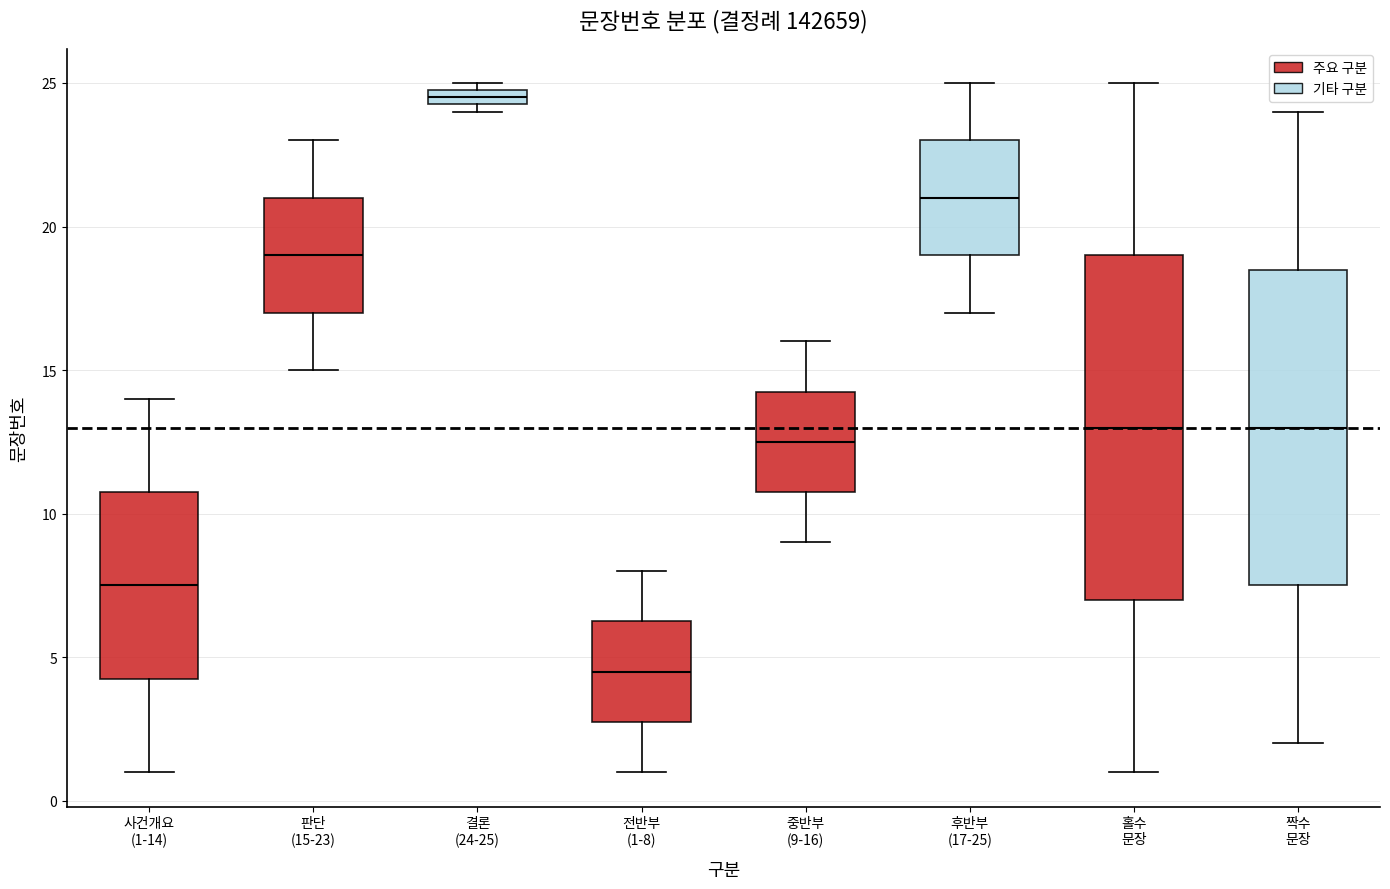

Where does the lower whisker of the box for 중반부 (9-16) end on the y-axis? The values are not printed on the chart, so give them approximately, as read against the axis.

9.0